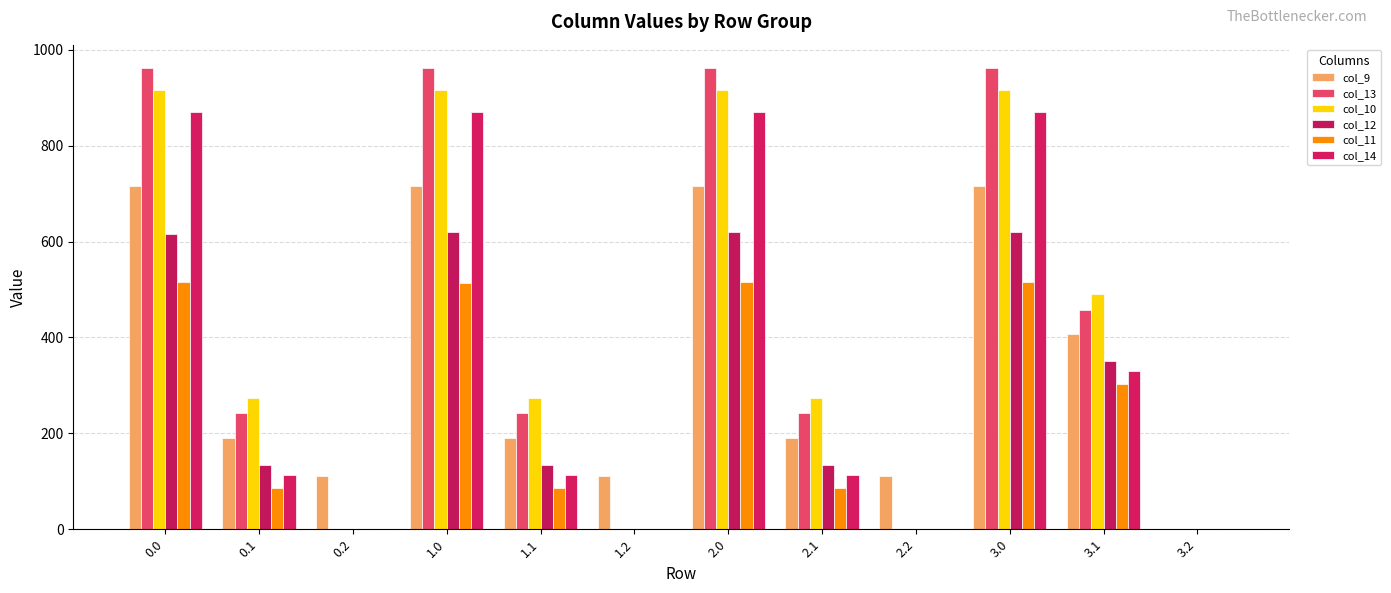

What is the sum of the col_14 values at 0.1 and 3.0?

984.0